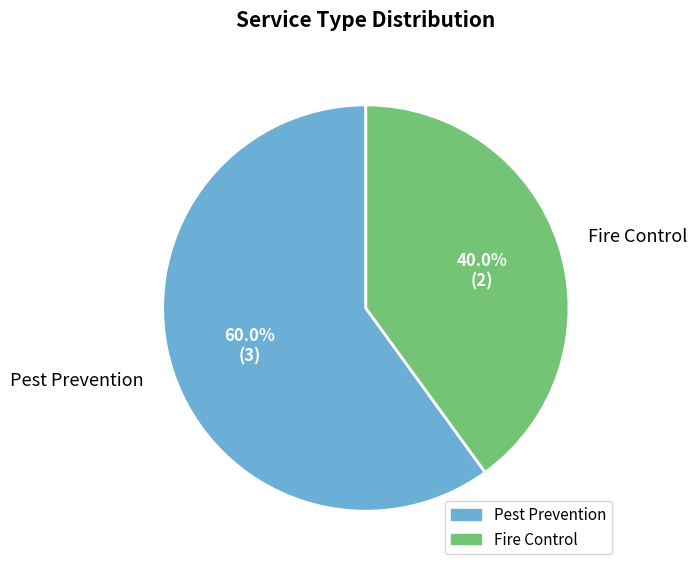

Is there a majority slice in this chart?

Yes